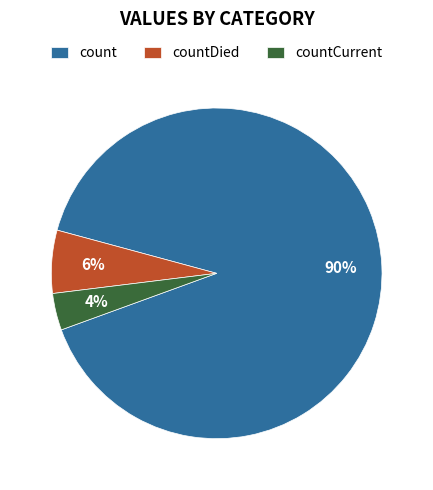

Between countCurrent and countDied, which is larger?

countDied